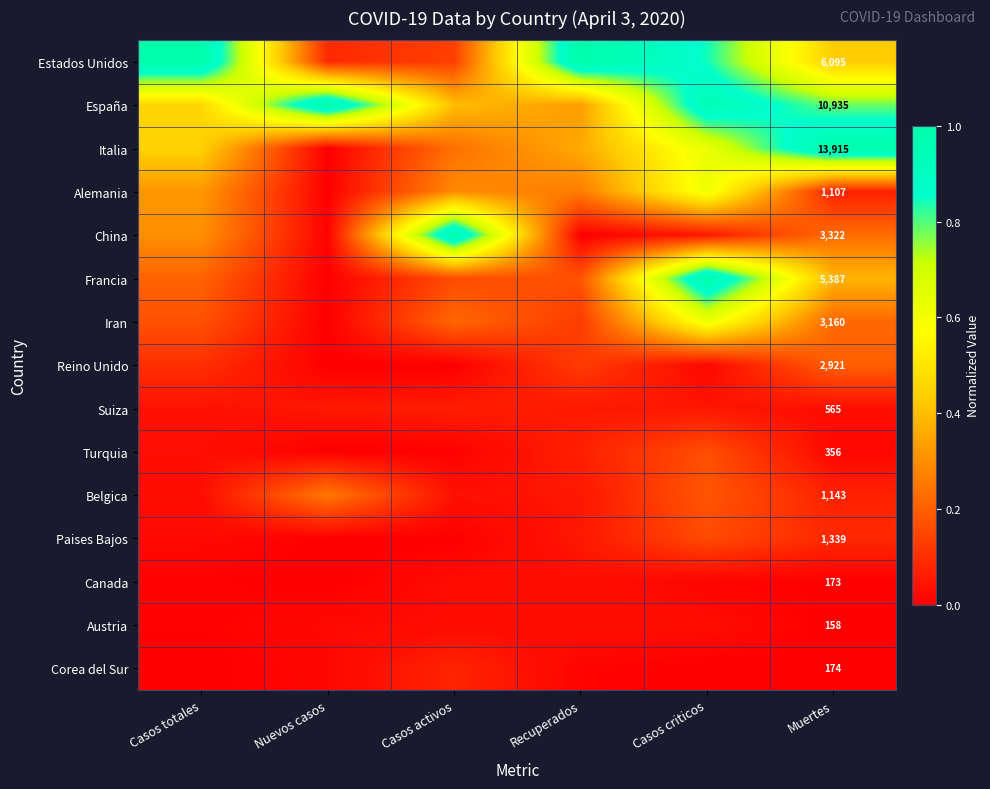

The value of China at Casos criticos is 0.1. True or false?

False